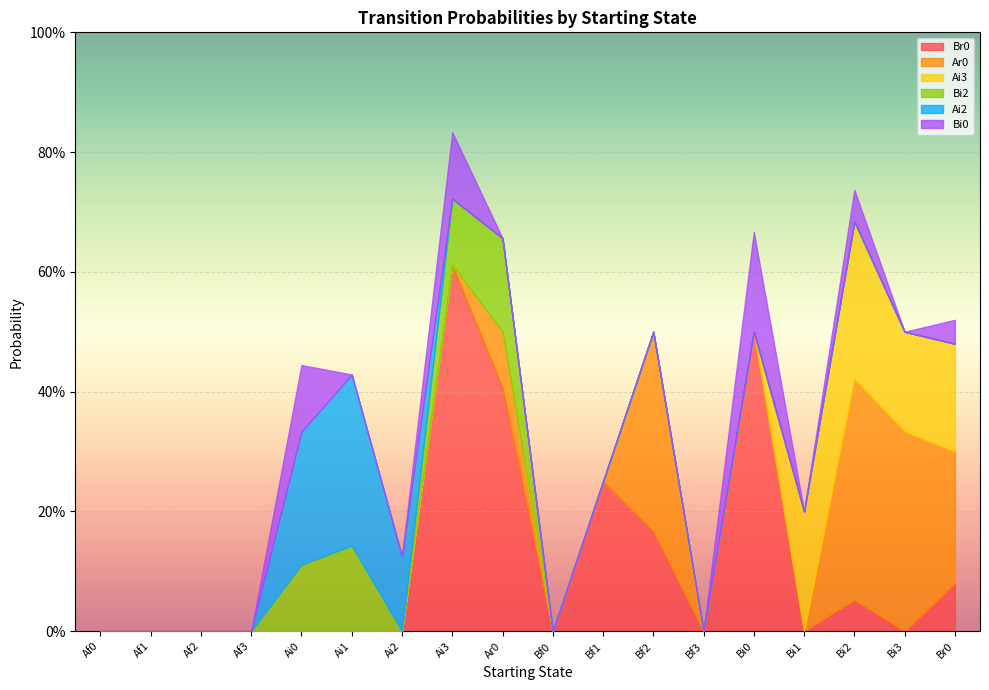

What is the difference between the Bi0 values at Ai3 and Bf2?

0.1